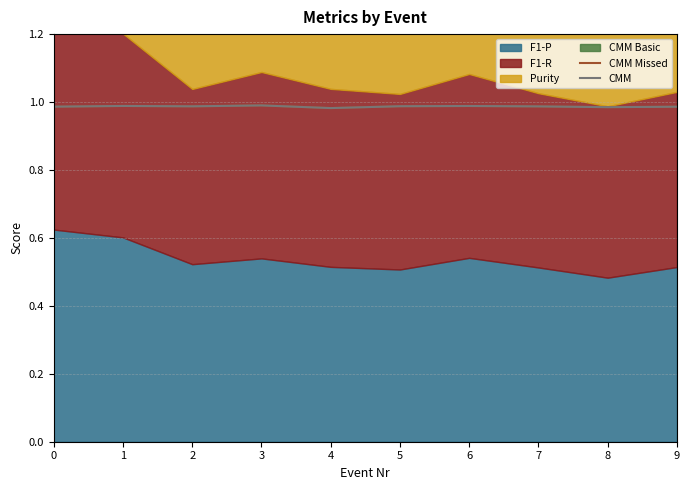

Which series has the largest range (max minus min)?

CMM Missed